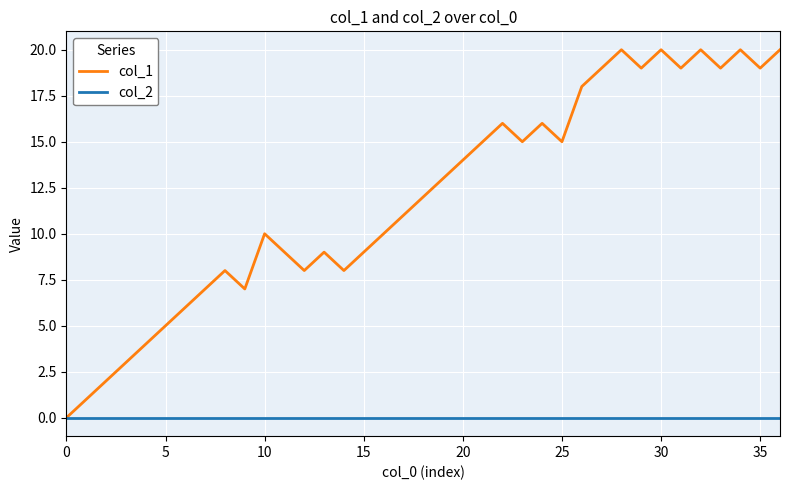

What is the maximum value shown in the chart?

20